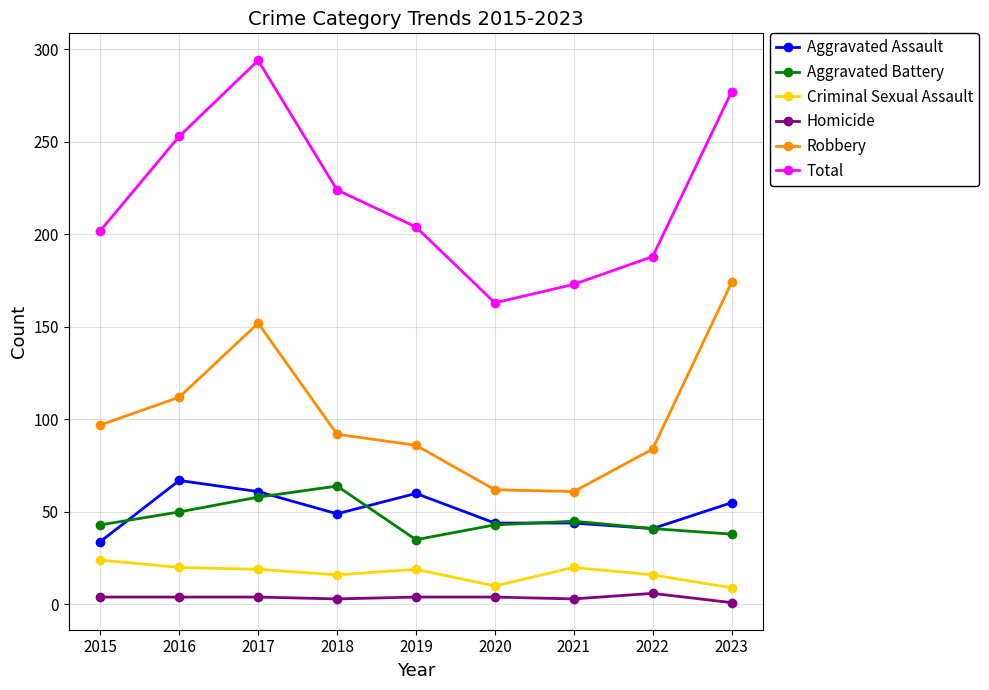

What is the value of the Total point at the 2nd from the left?

253